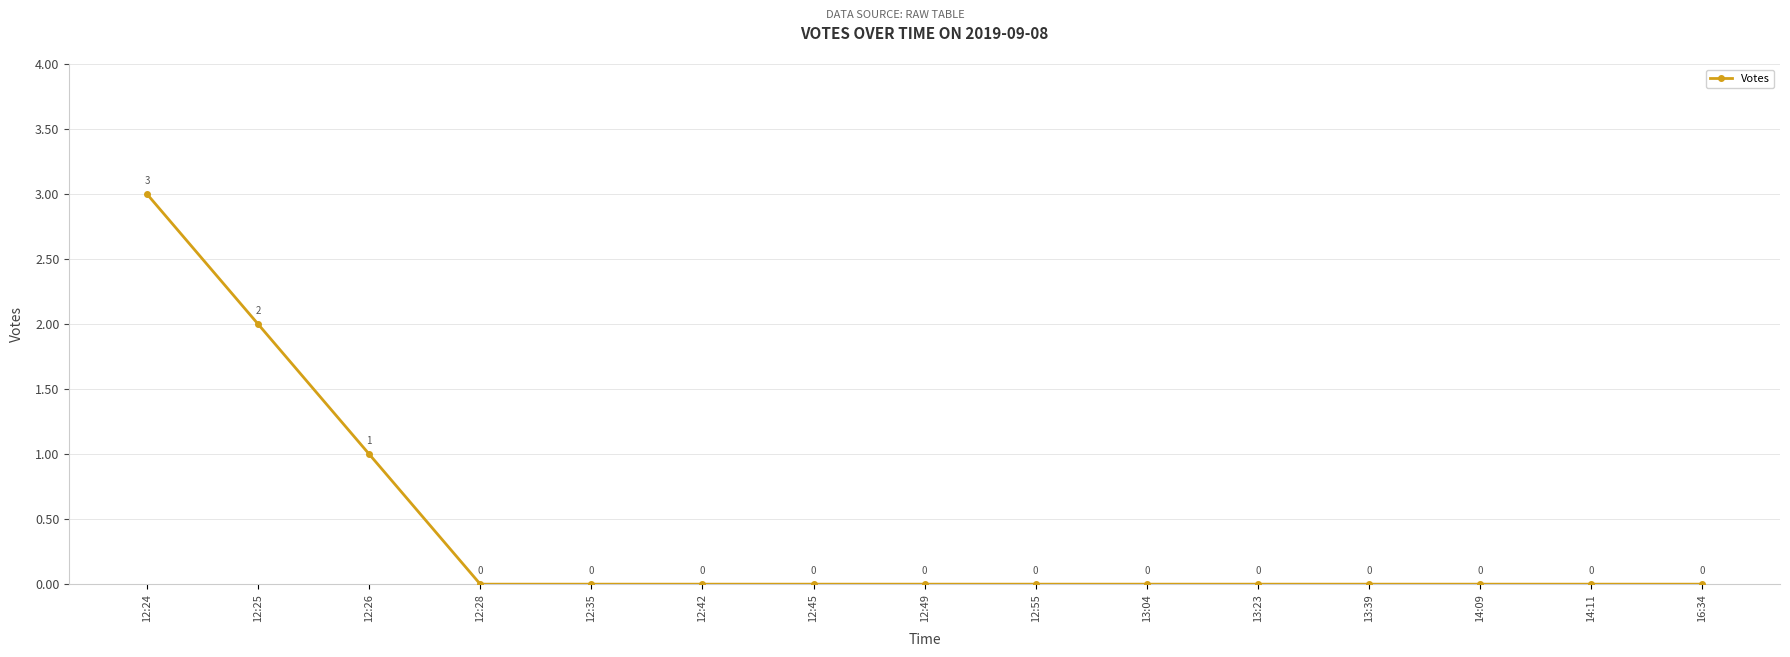

What is the greatest value displayed?

3